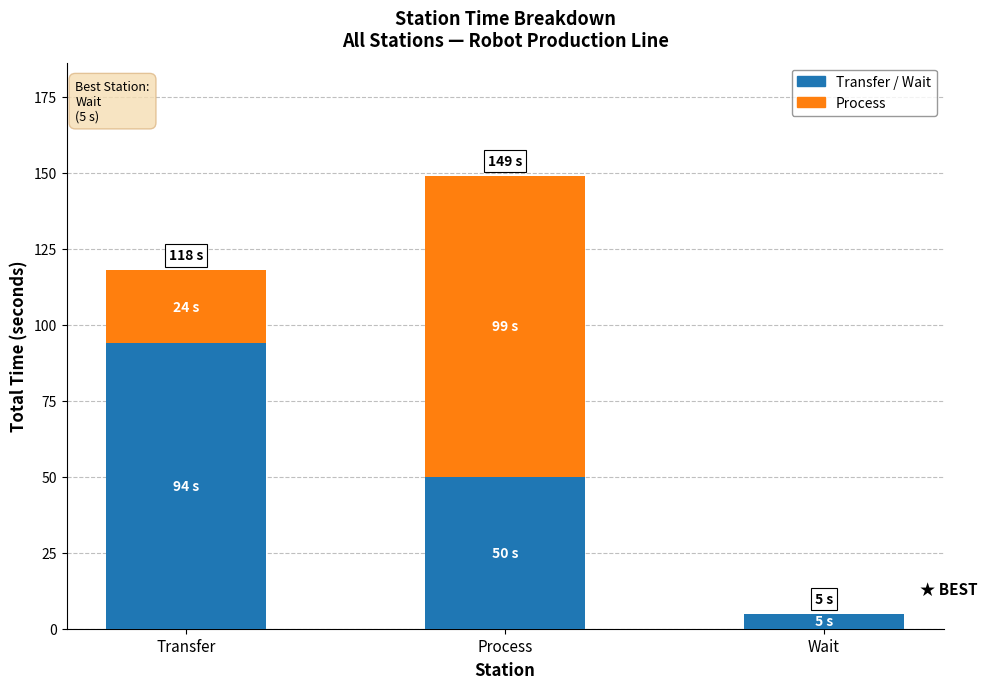

What is the total value across all series at Transfer?

118